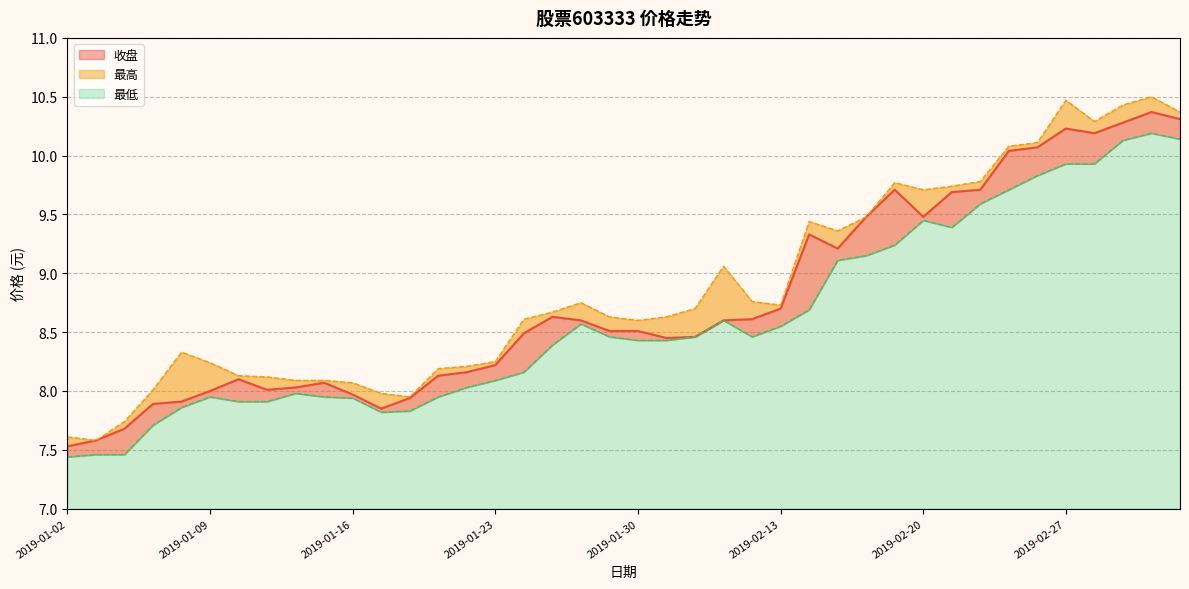

What is the total value across all series at 2019-01-23?

24.6